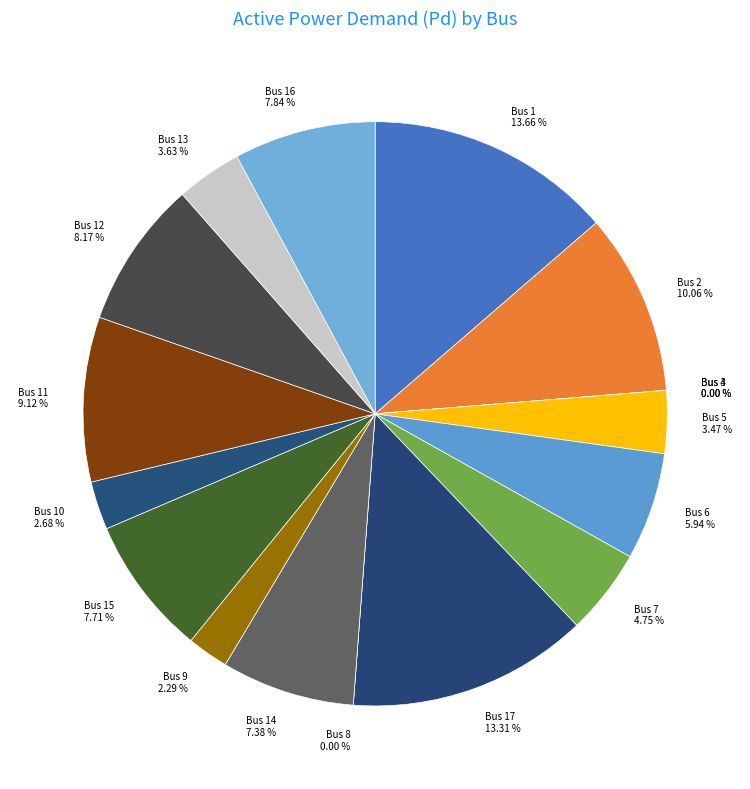

Which category has the biggest portion of the pie?

Bus 1